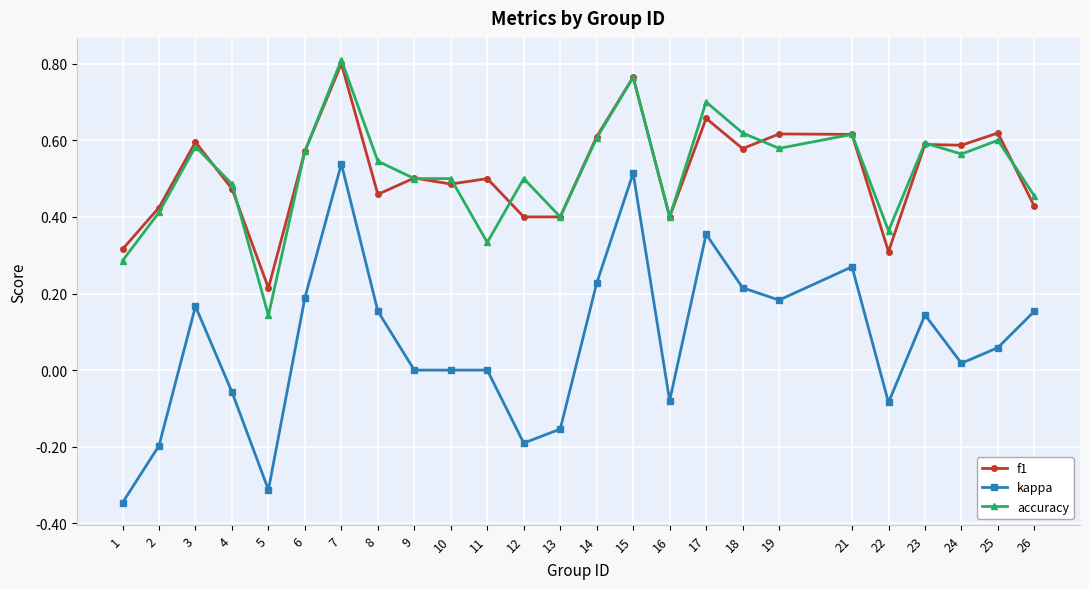

True or false: kappa and f1 intersect in this chart.

False